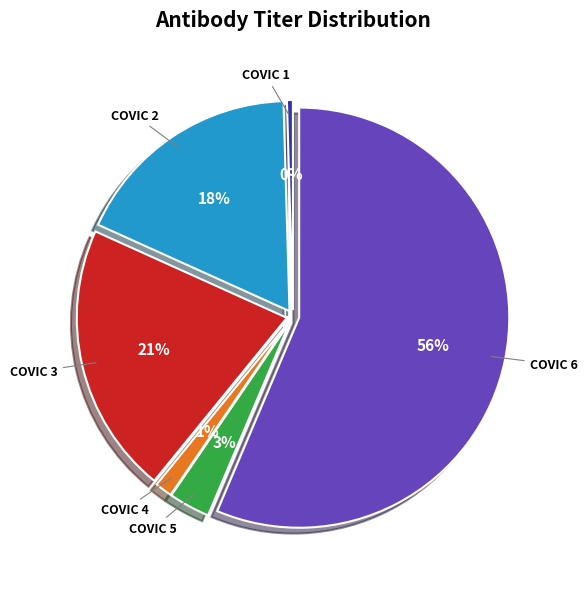

Is there a majority slice in this chart?

Yes